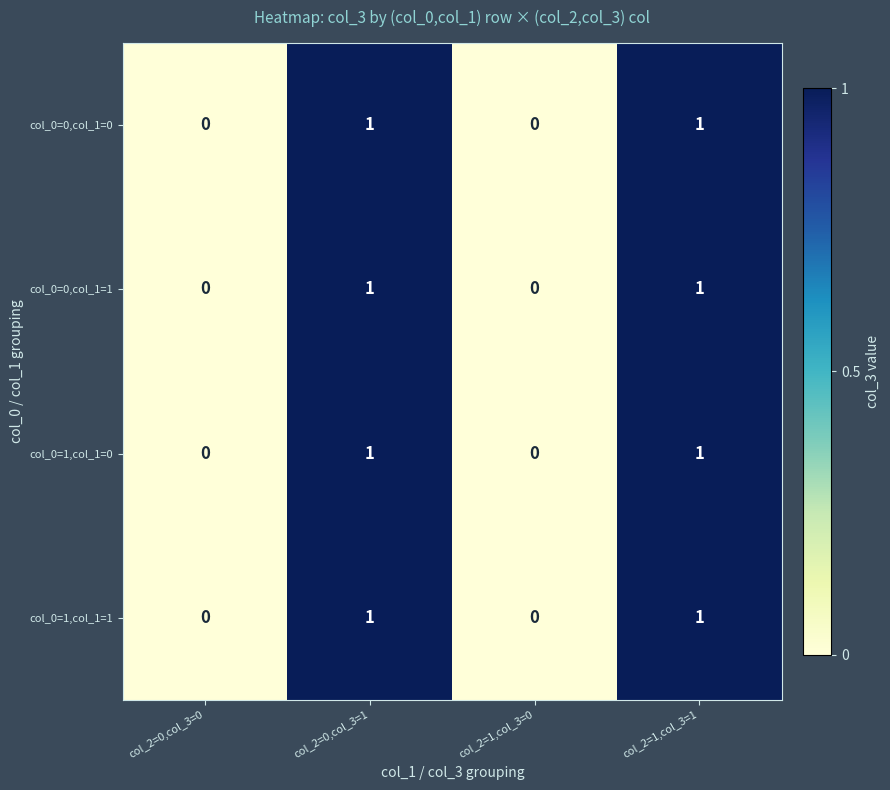

Reading left to right, transcribe all the data shown in this chart.

col_0=0,col_1=0: 0	1	0	1
col_0=0,col_1=1: 0	1	0	1
col_0=1,col_1=0: 0	1	0	1
col_0=1,col_1=1: 0	1	0	1